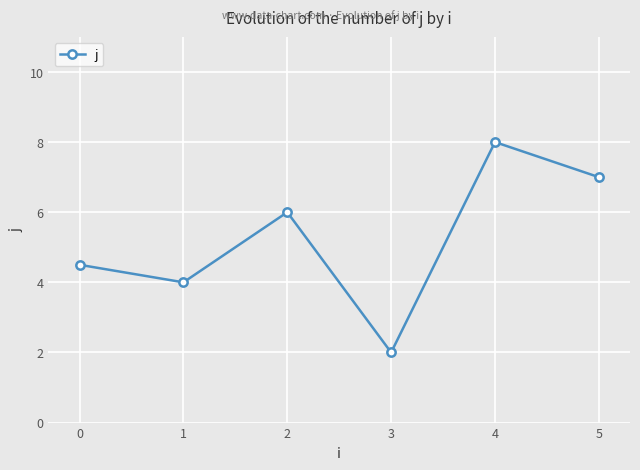

What is the approximate value at 5?

7.0